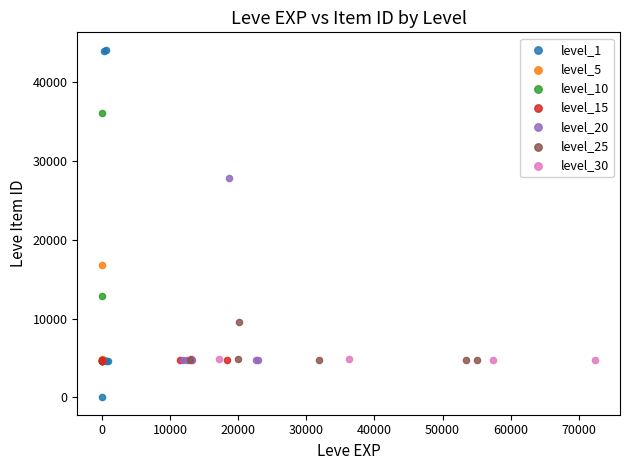

Which series has the widest spread of Y values?

level_1